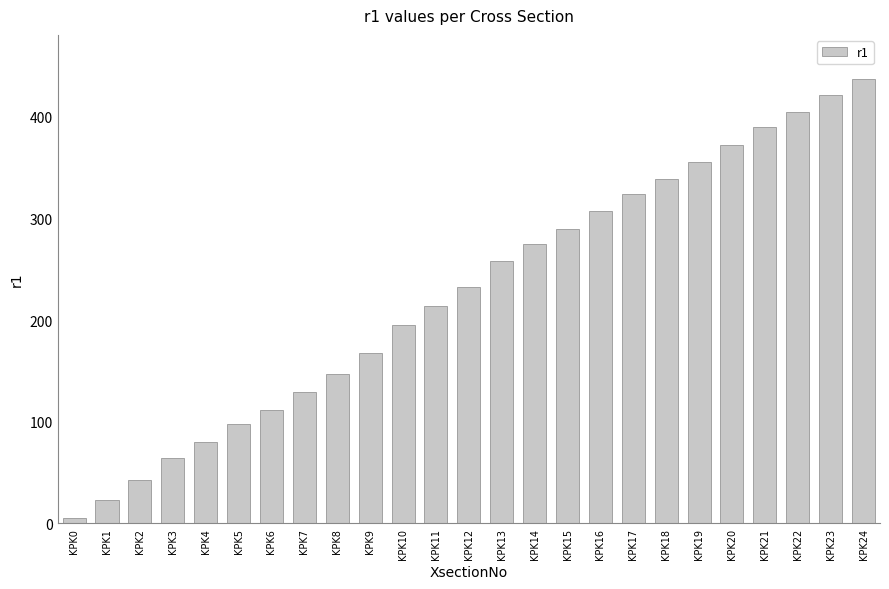

At which label is the value closest to 221?

KPK11